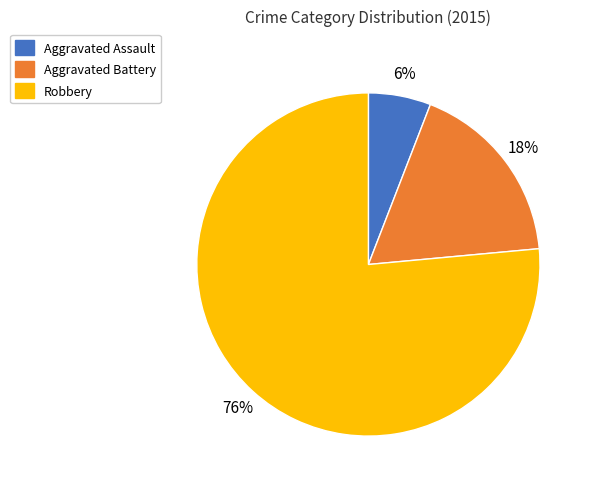

To the nearest percent, what is the average slice percentage?

33%